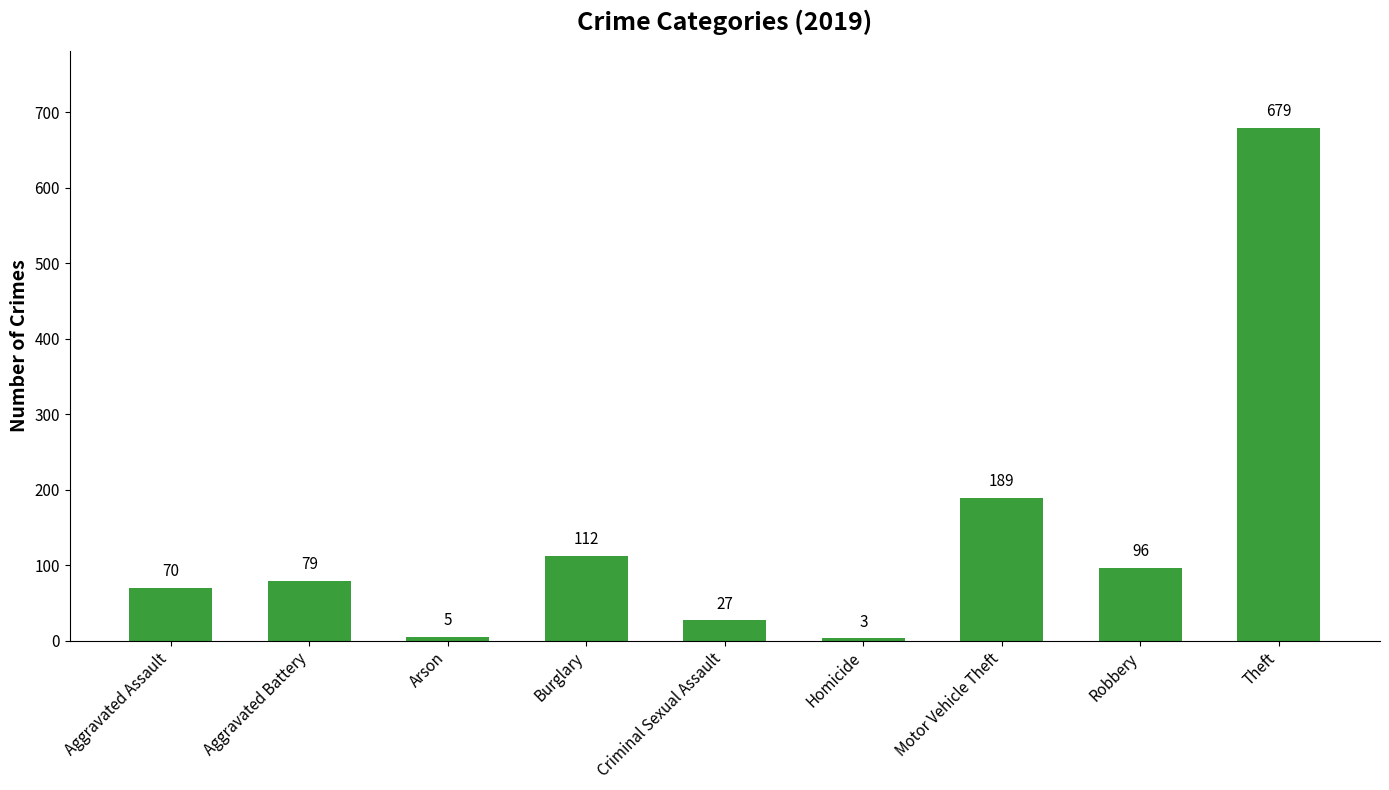

List the labels in order of value, largest first.

Theft, Motor Vehicle Theft, Burglary, Robbery, Aggravated Battery, Aggravated Assault, Criminal Sexual Assault, Arson, Homicide